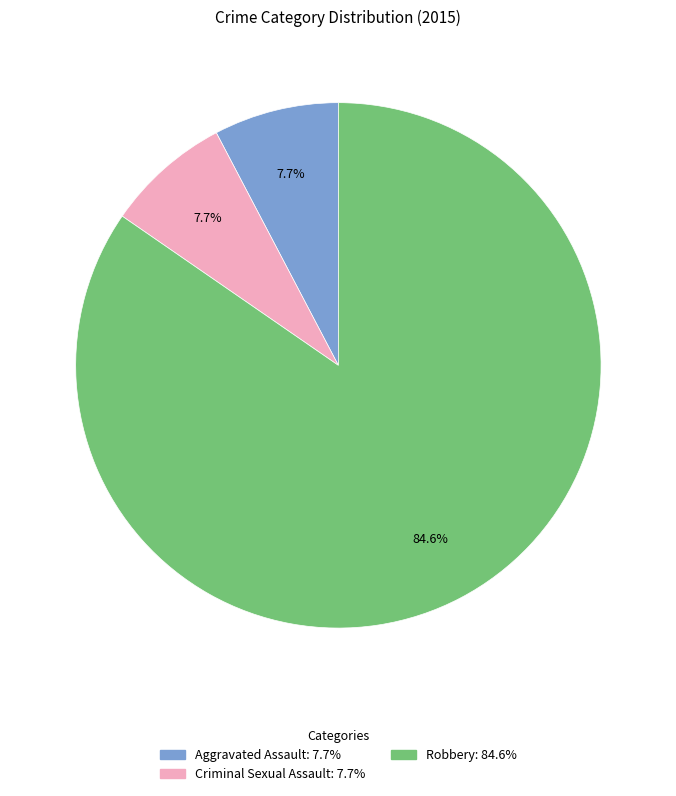

How many segments does this pie chart have?

3